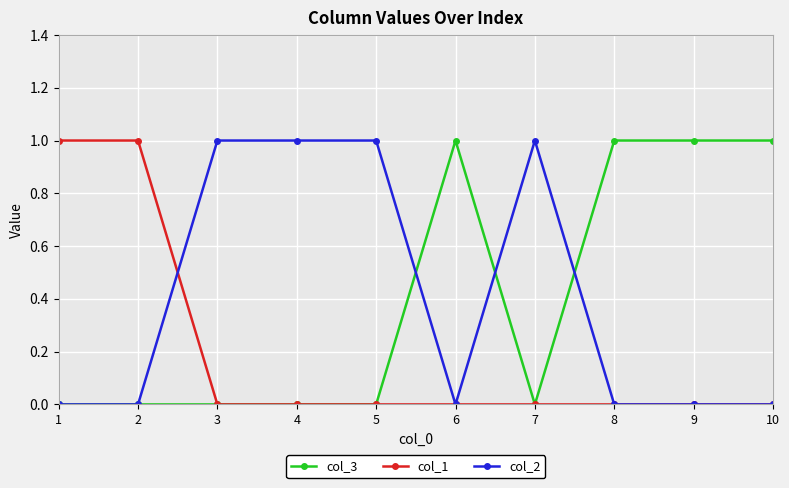

Count the number of data series in this chart.

3